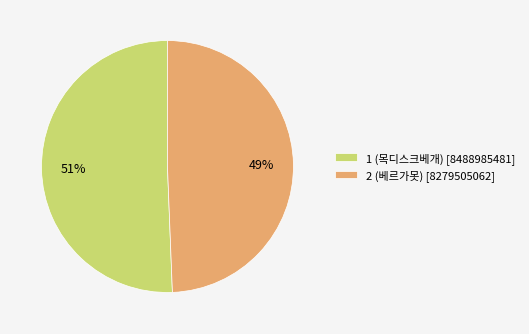

Do 1 (목디스크베개) [8488985481] and 2 (베르가못) [8279505062] together represent more than half of the pie?

Yes